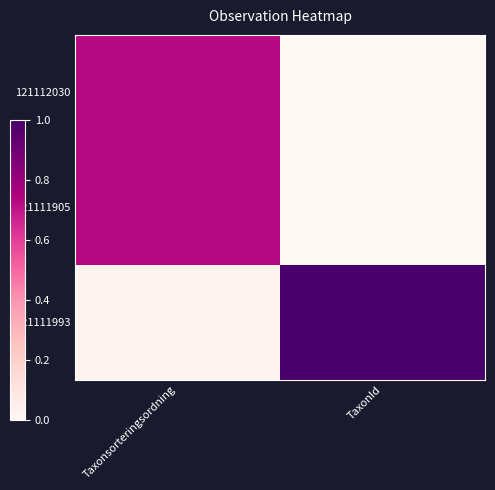

At how many categories does at least one series exceed 0?

2